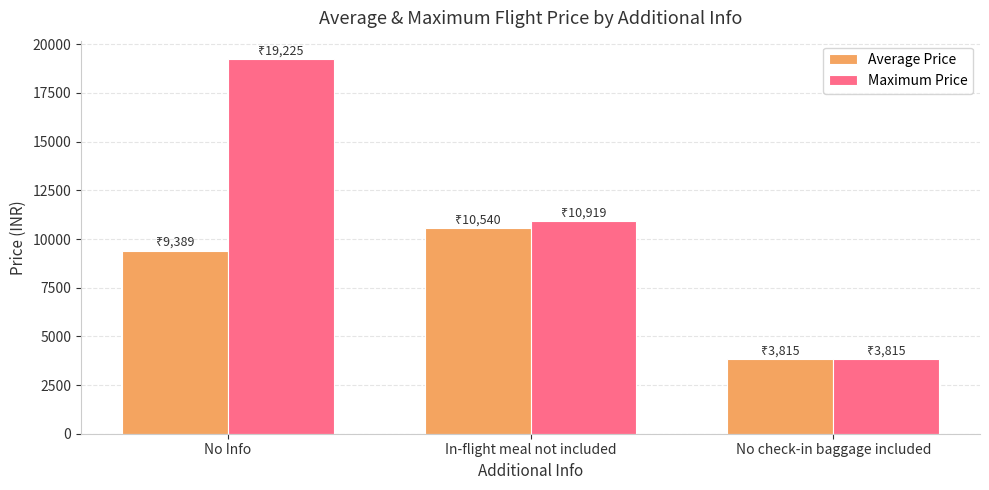

What is the total value across all series at In-flight meal not included?

21459